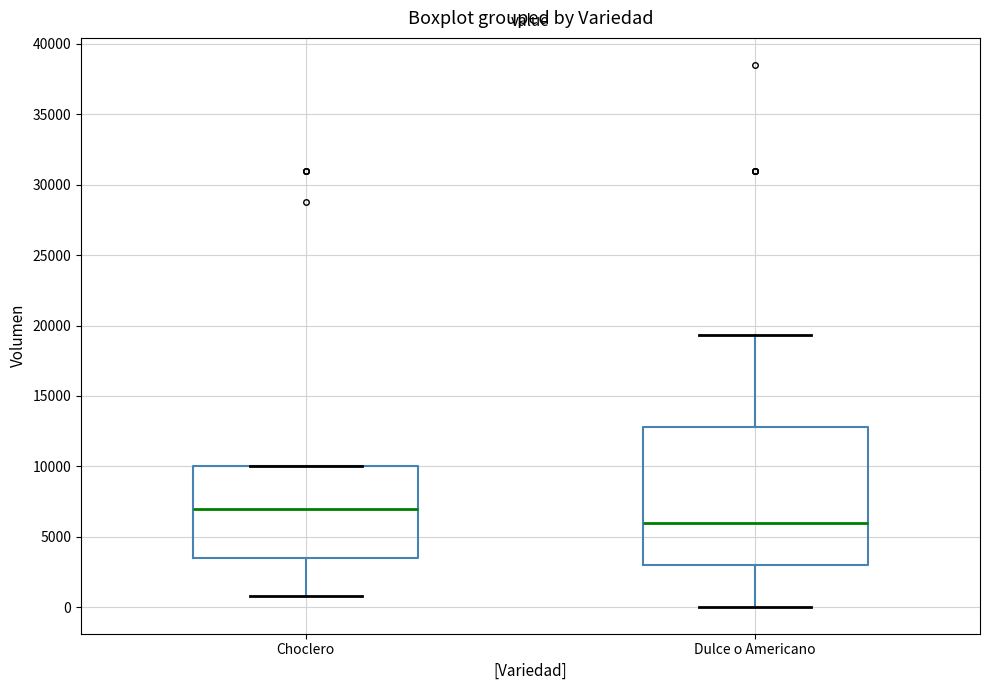

Where is the lower edge of the box for Choclero on the y-axis? The values are not printed on the chart, so give them approximately, as read against the axis.

3500